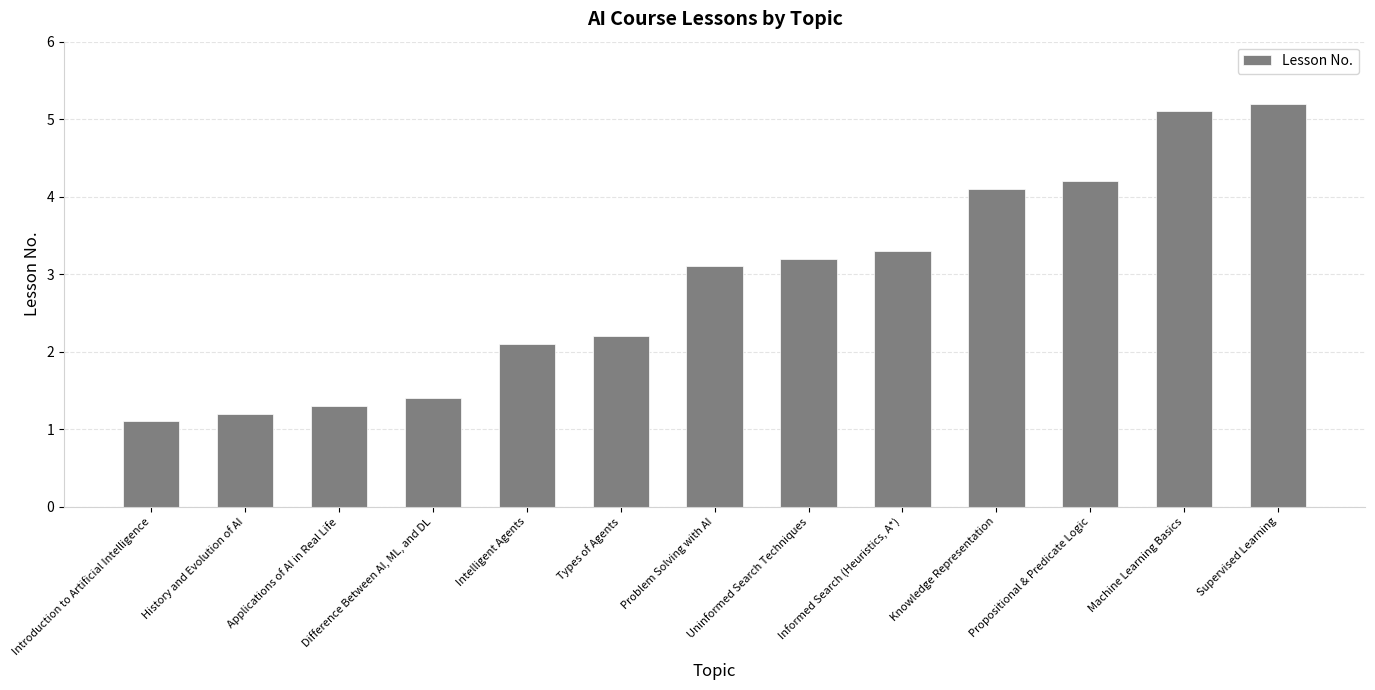

Reading left to right, transcribe all the data shown in this chart.

1.1	1.2	1.3	1.4	2.1	2.2	3.1	3.2	3.3	4.1	4.2	5.1	5.2